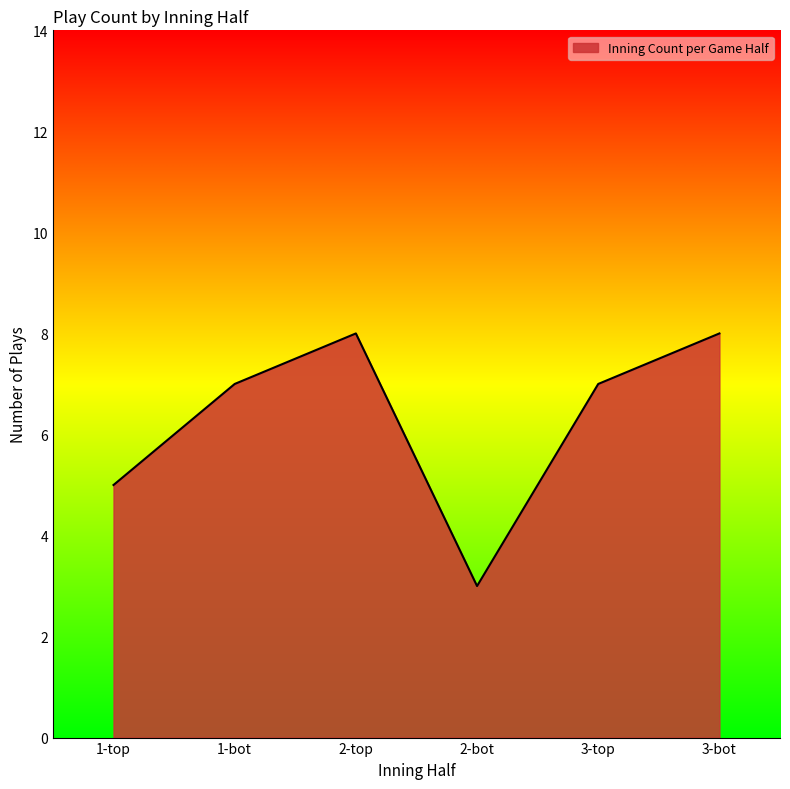

The value of Inning Count per Game Half at 1-bot is 7. True or false?

True